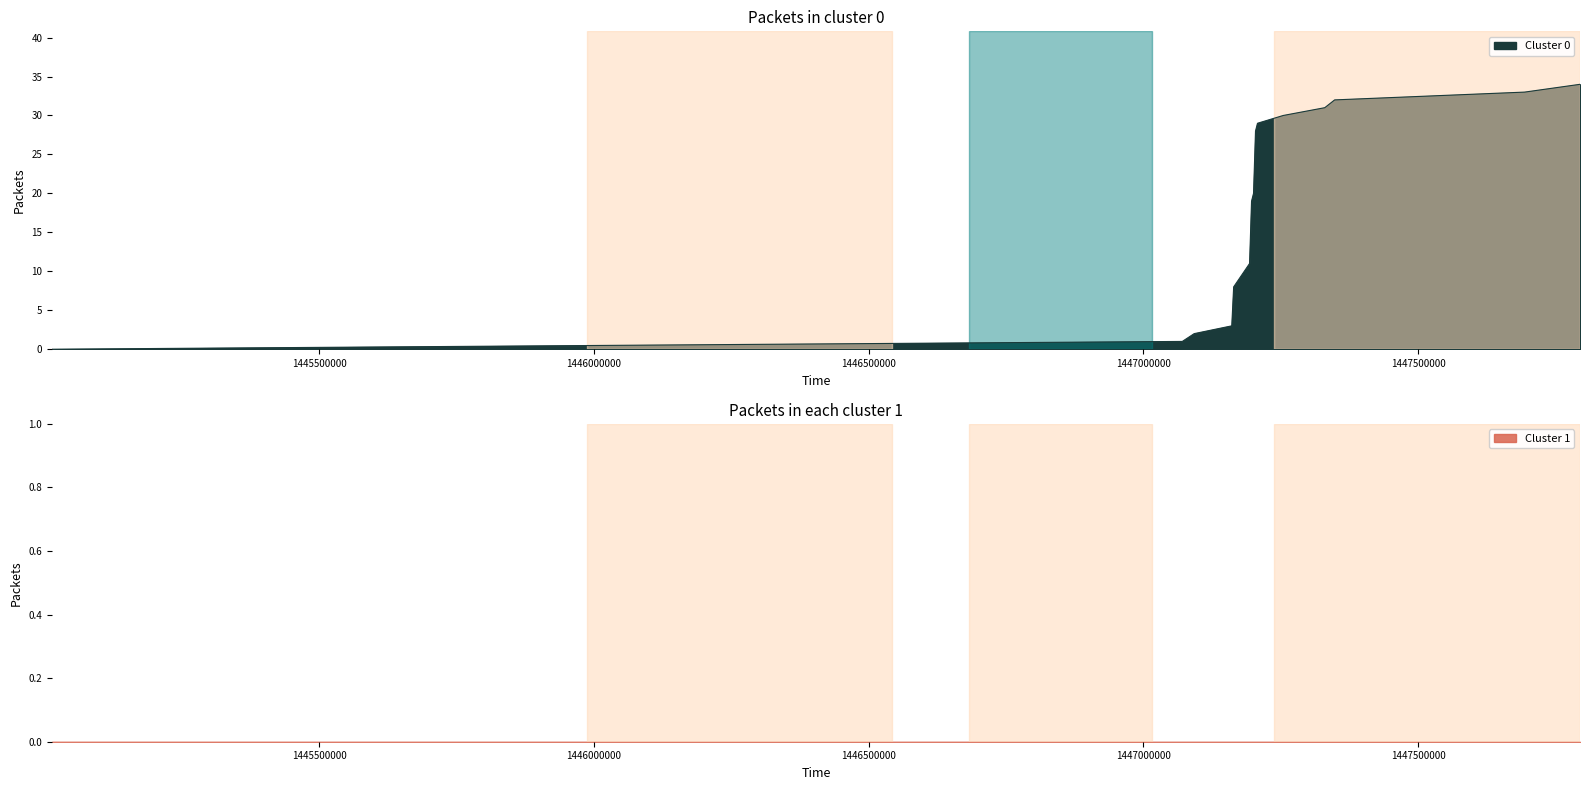

Is it true that the value at 1447329840 is 31?

True